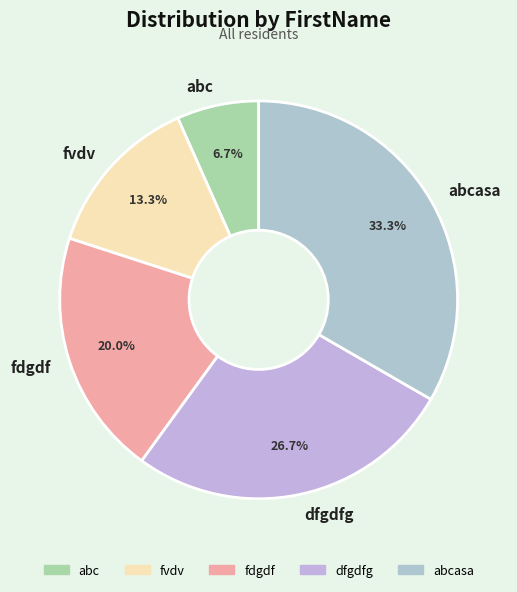

How much of the chart is everything except dfgdfg?

73.3%